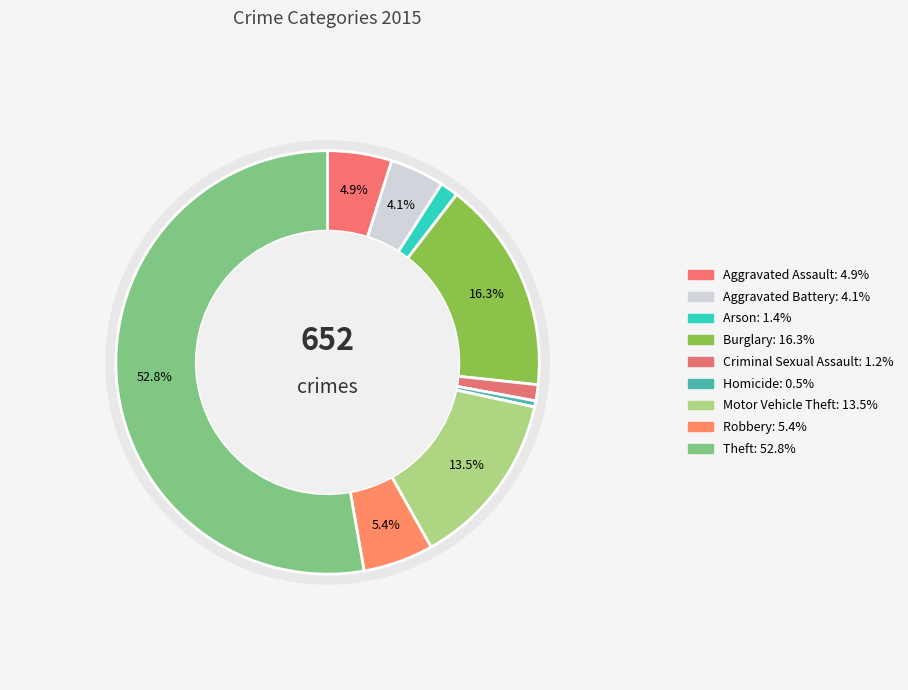

To the nearest percent, what portion does Burglary represent?

16%